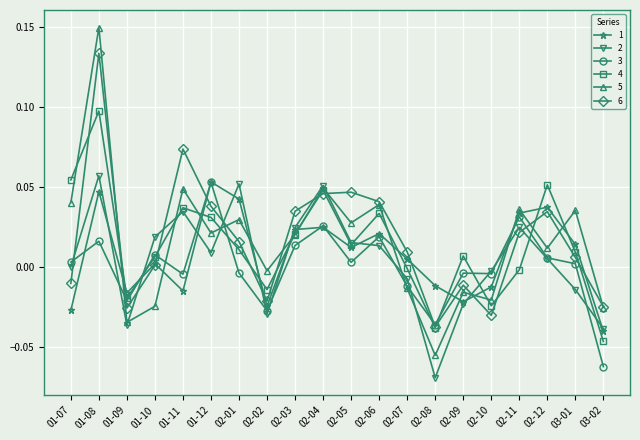

The 3 series shows -0.0 at 02-01. True or false?

True